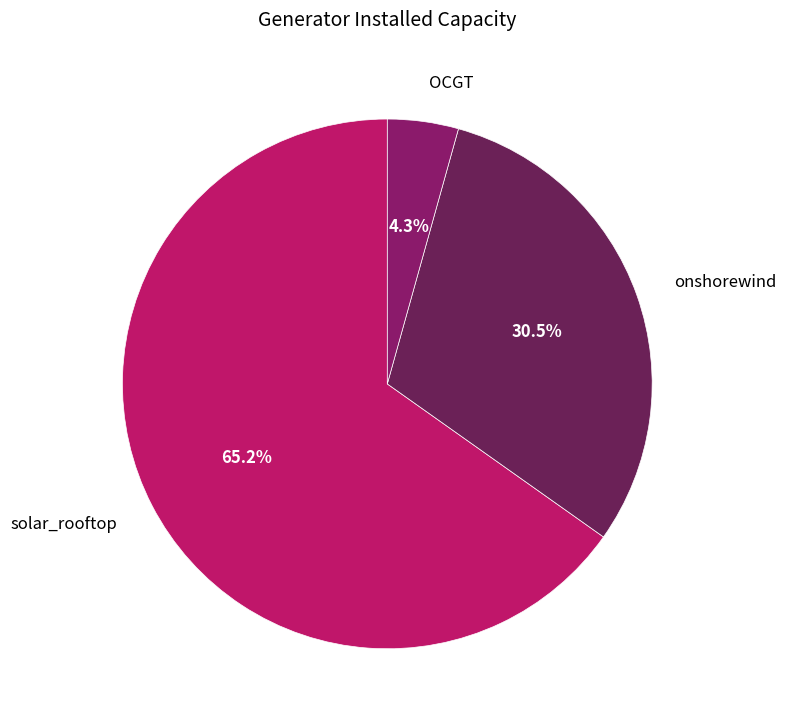

Rank the categories by value from lowest to highest.

OCGT, onshorewind, solar_rooftop